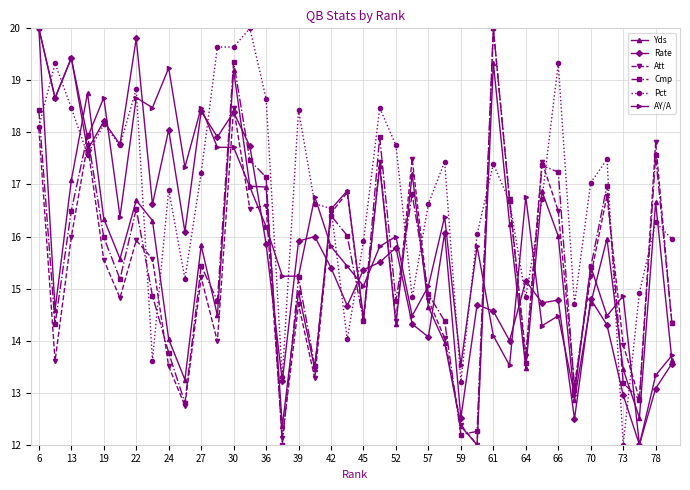

What is the highest value of the Att series?

20.0